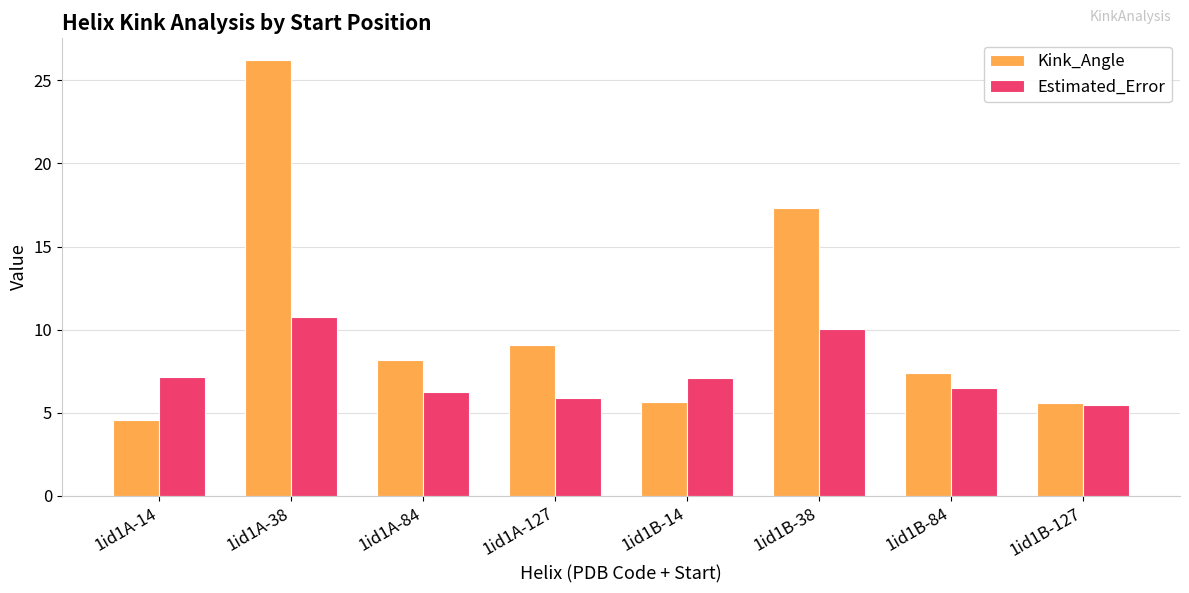

What position from the right is 1id1B-14?

4